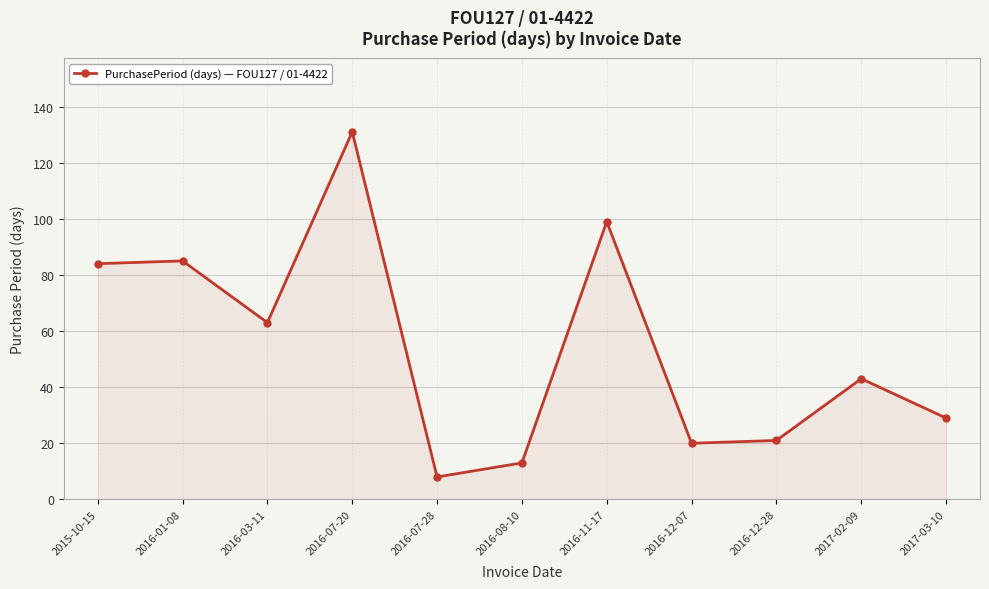

What position from the left is 2016-11-17?

7